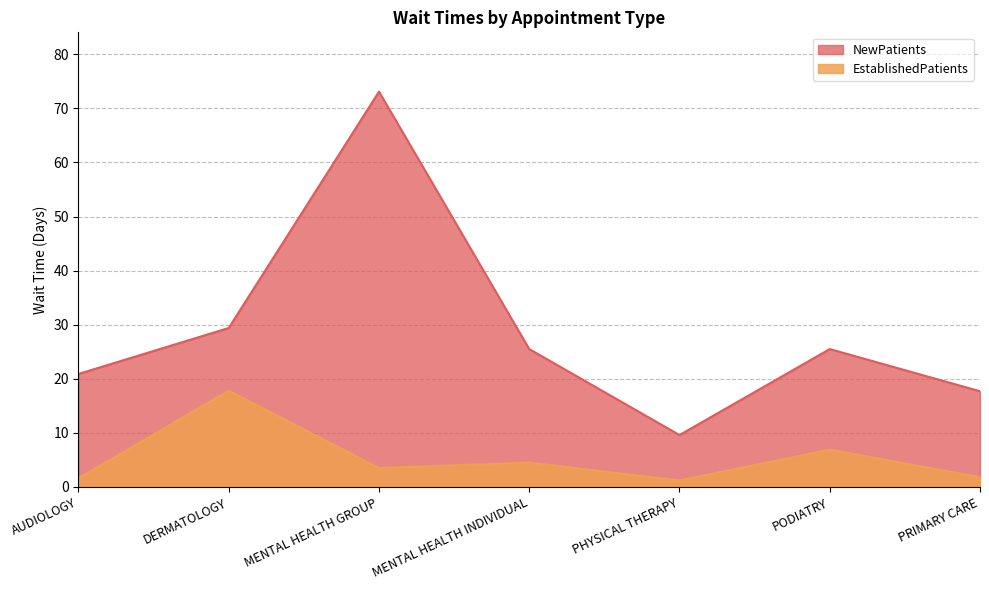

True or false: EstablishedPatients has a value of 1.6 at AUDIOLOGY.

True